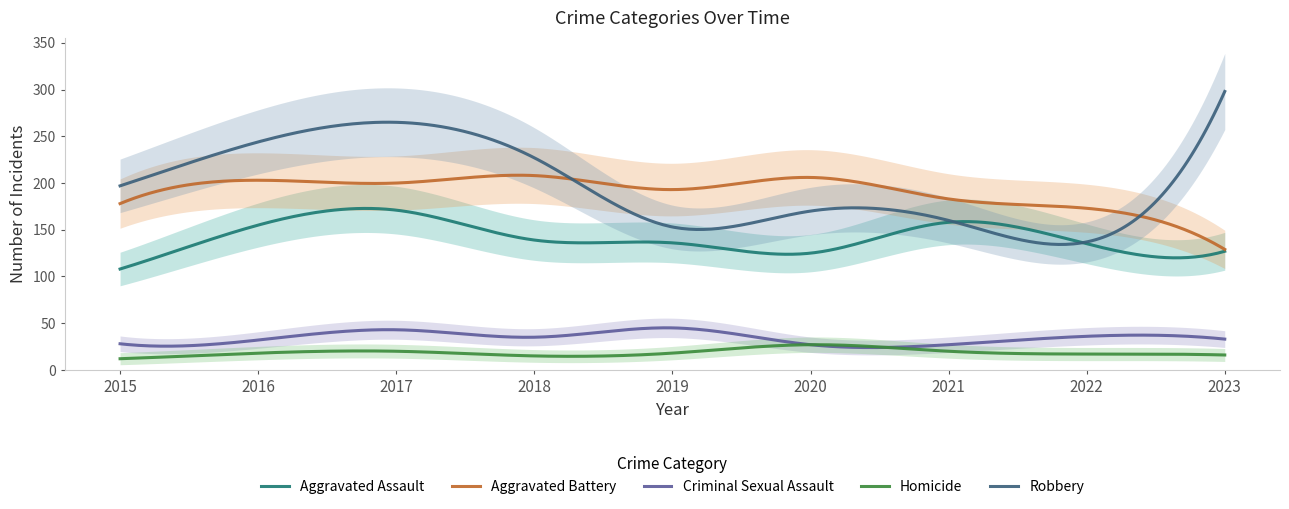

How many lines are shown in the chart?

5